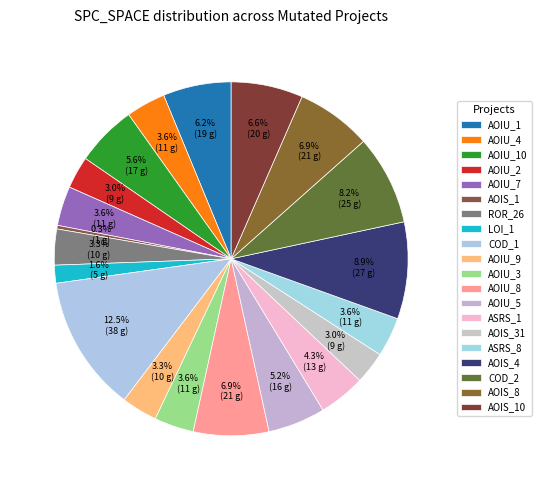

How many slices are in this pie chart?

20